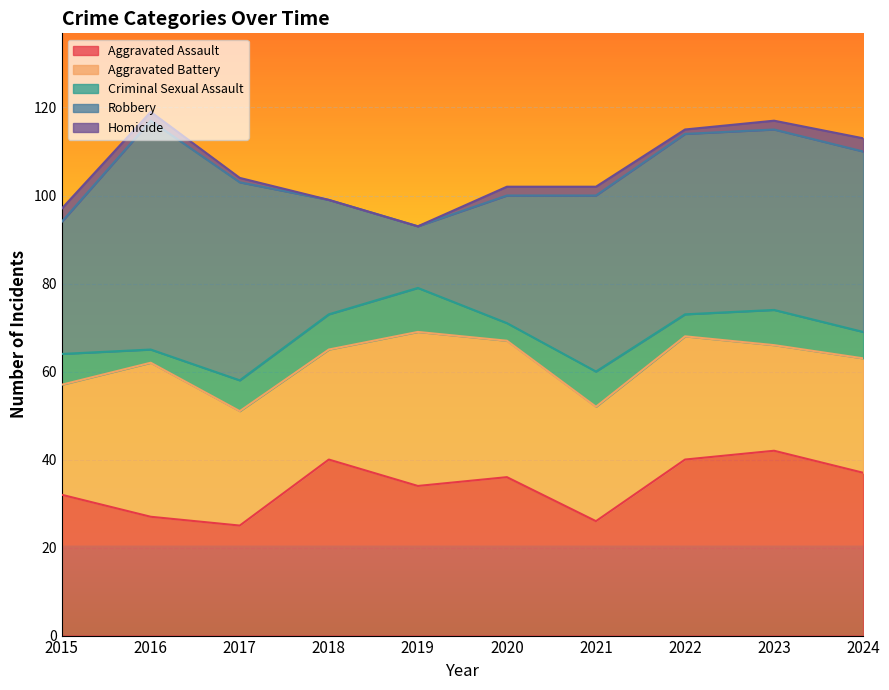

Rank the series at 2016 from lowest to highest value.

Homicide, Criminal Sexual Assault, Aggravated Assault, Aggravated Battery, Robbery